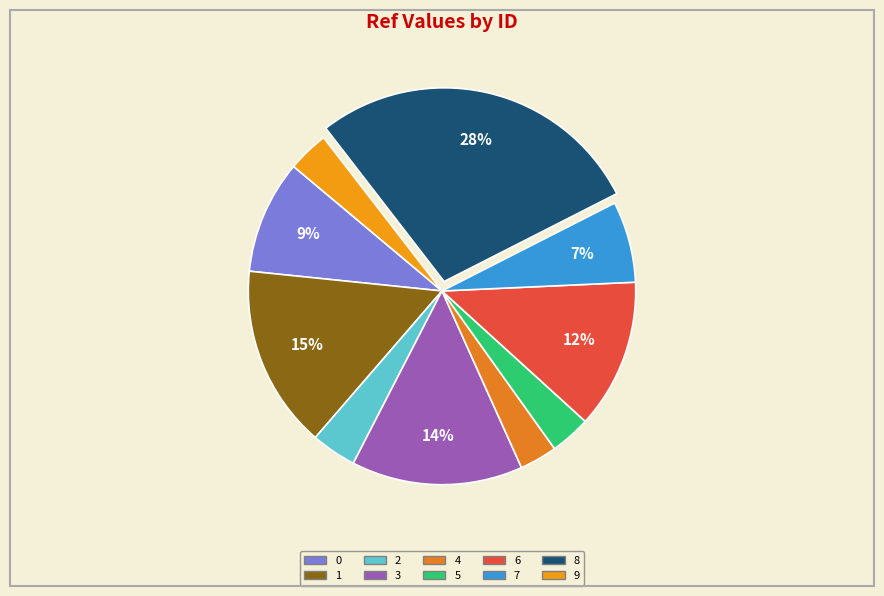

To the nearest percent, what percentage of the pie is 2?

4%